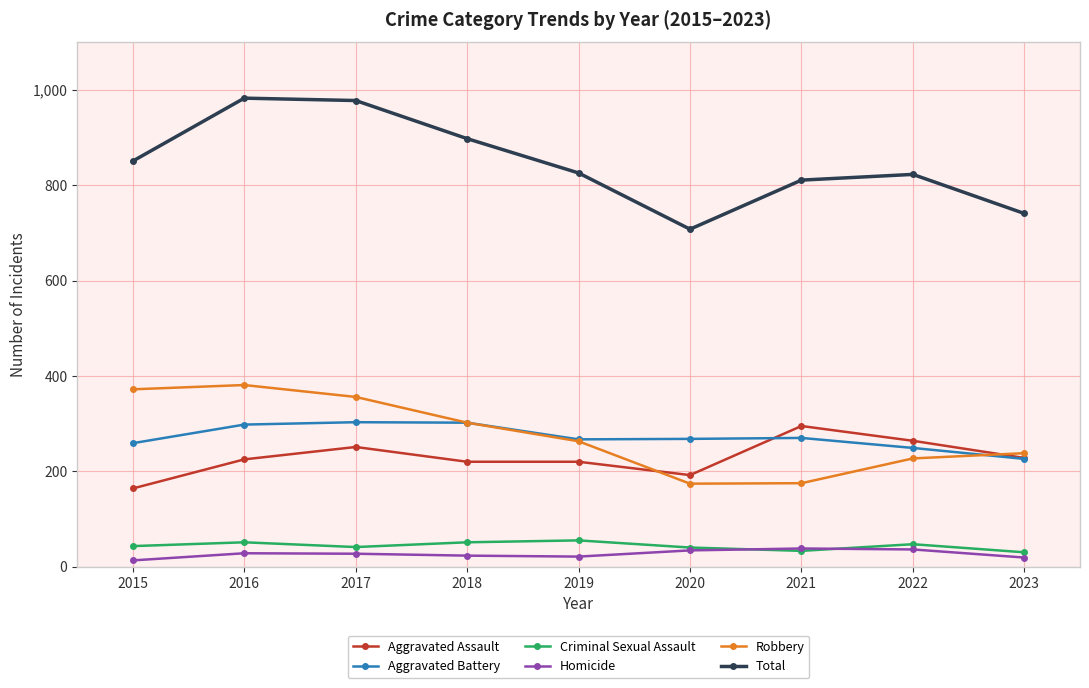

In Homicide, how many points are higher than both neighbors (excluding endpoints)?

2